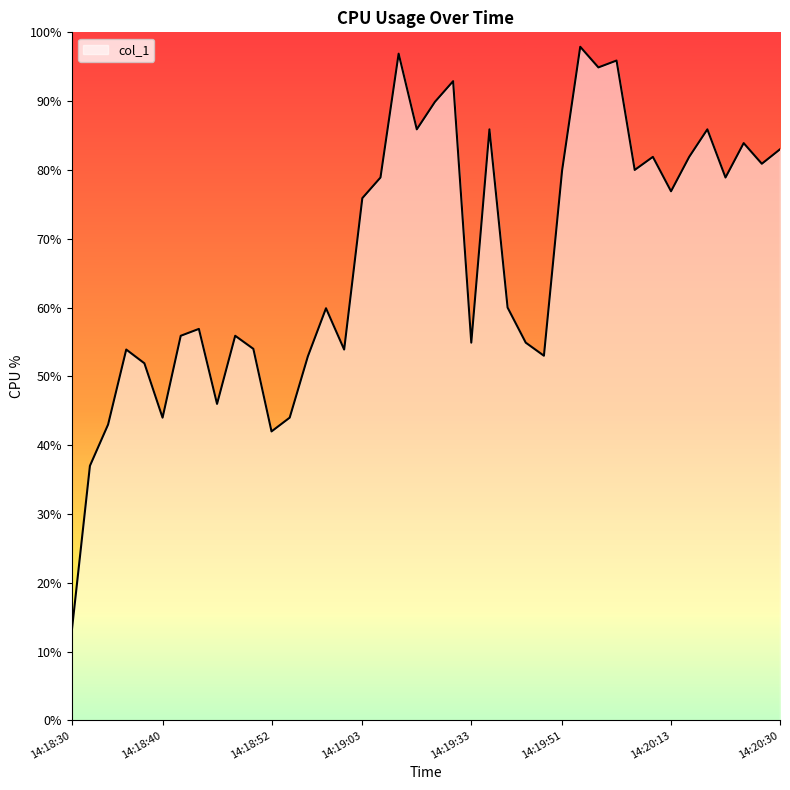

What is the difference between the maximum and minimum values?

84.9